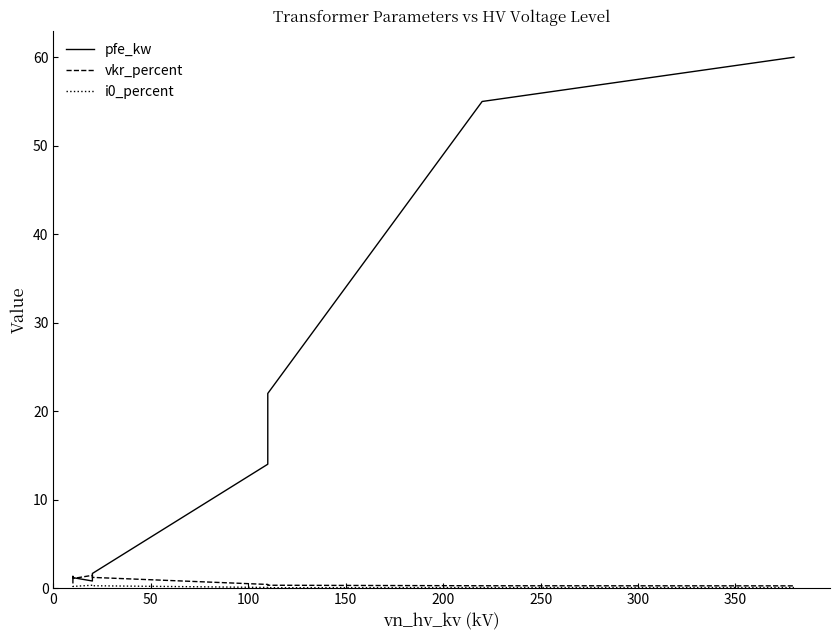

What is the average value of the pfe_kw series?

16.5